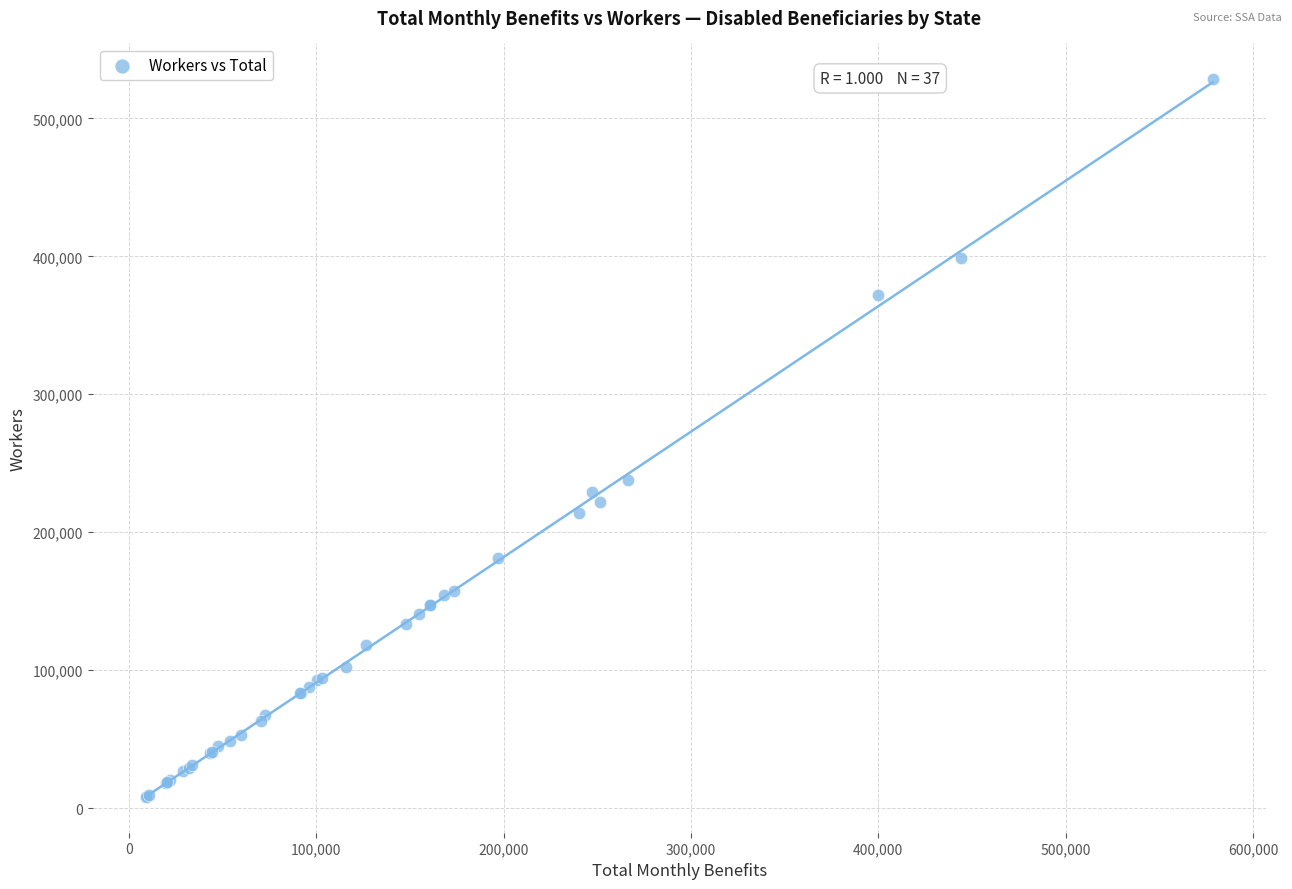

What Y value in the scatter plot is closest to 268245?

237670